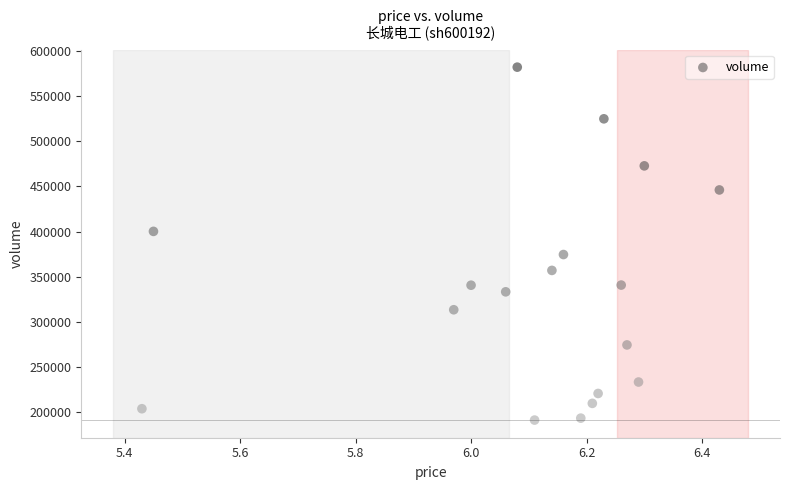

What is the range of Y values (max minus min)?

390323